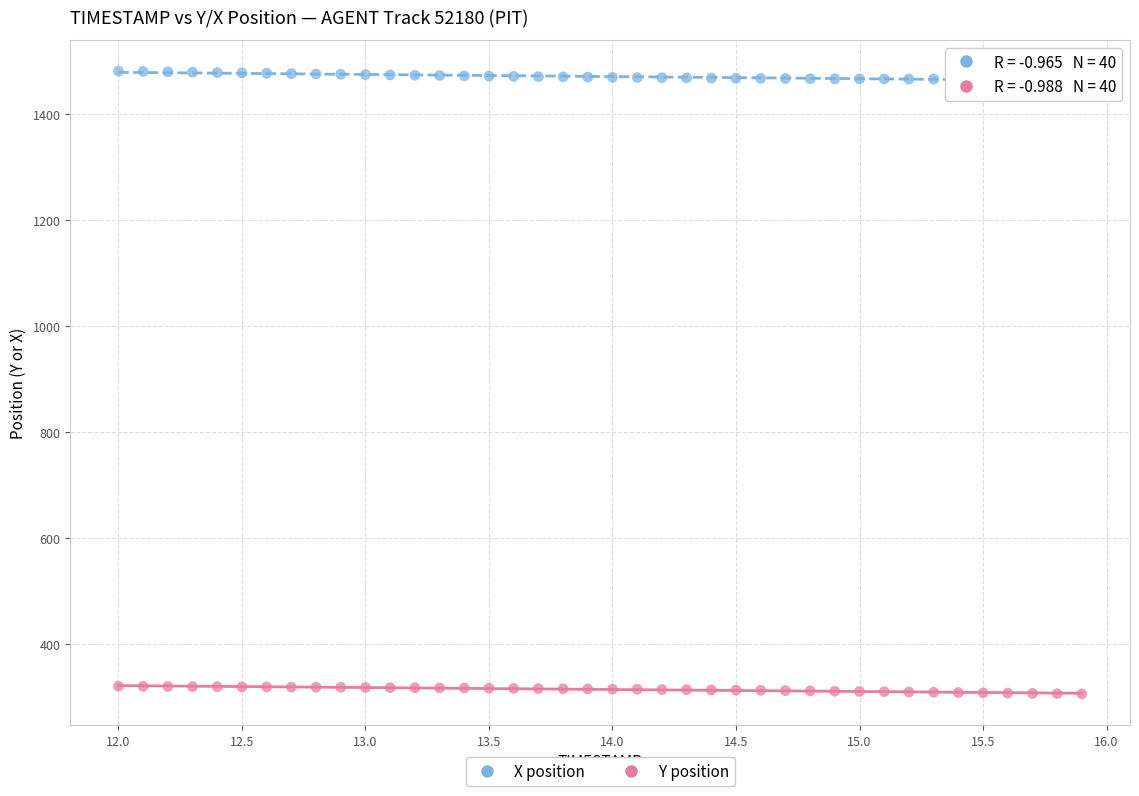

Which series contains the lowest Y value?

Y position